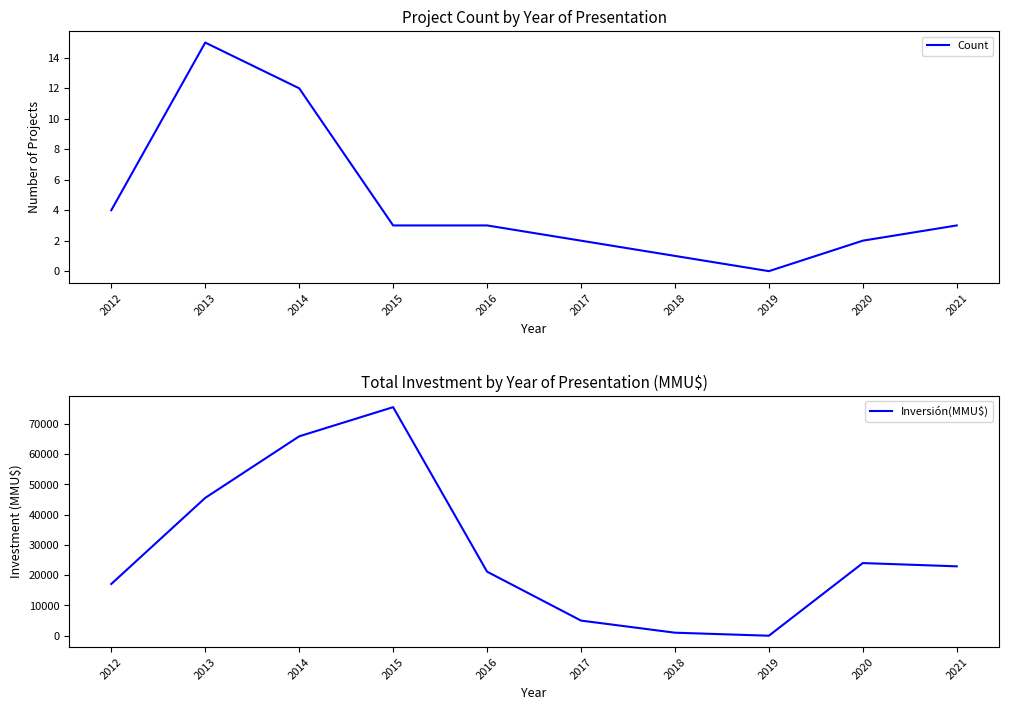

List the series in order of their overall mean, highest first.

Inversión(MMU$), Count